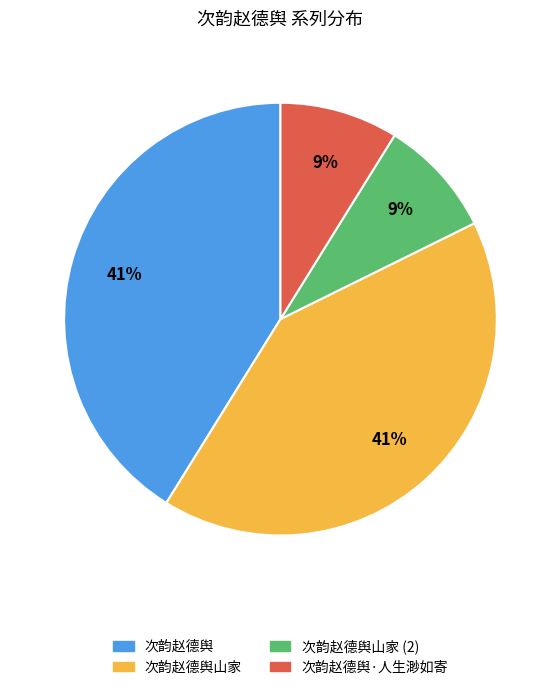

Between 次韵赵德舆·人生渺如寄 and 次韵赵德舆山家, which is larger?

次韵赵德舆山家